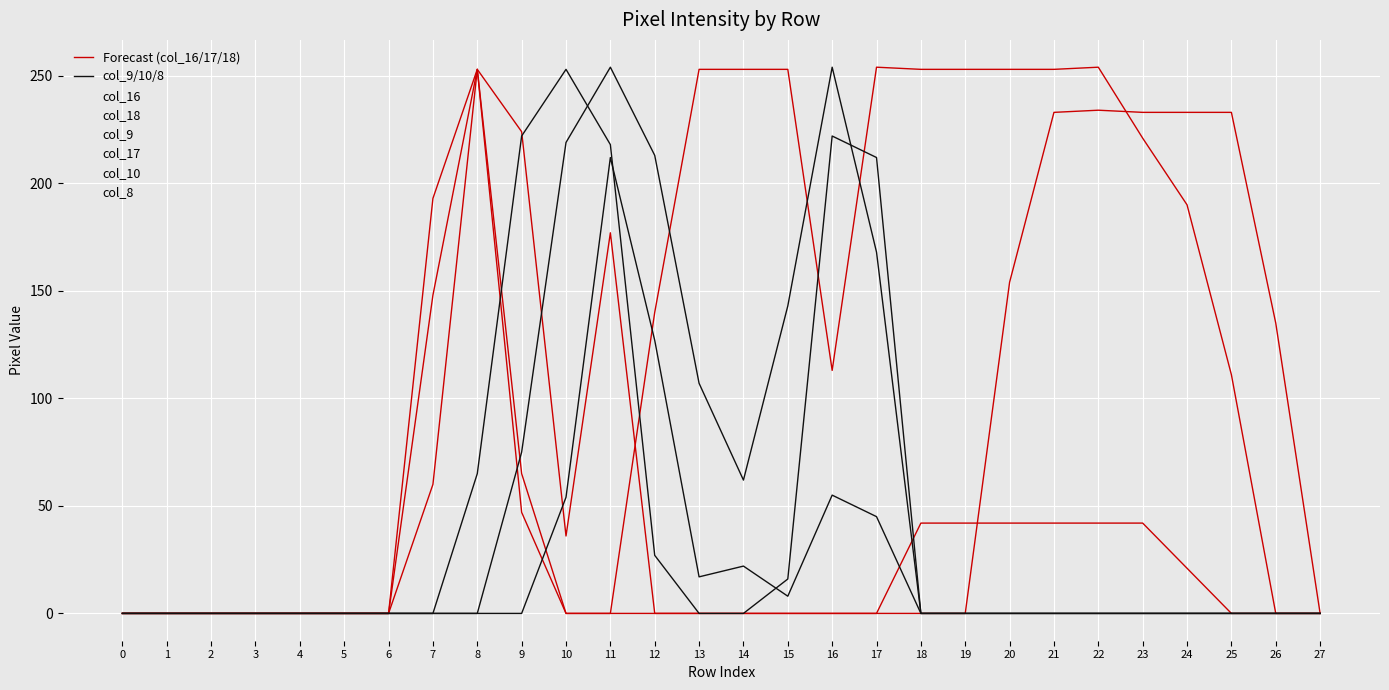

Which series has the largest range (max minus min)?

col_9